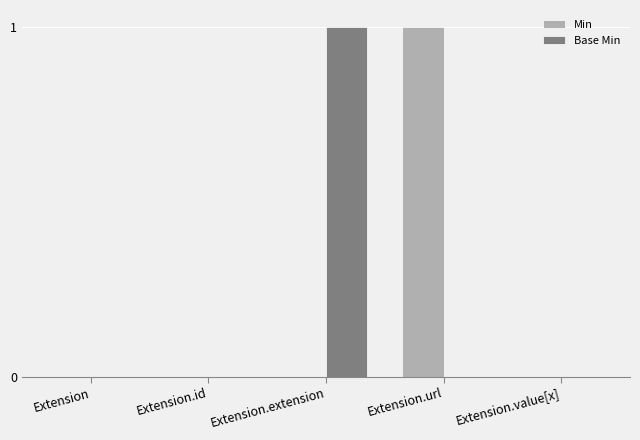

How many series are shown in this chart?

2